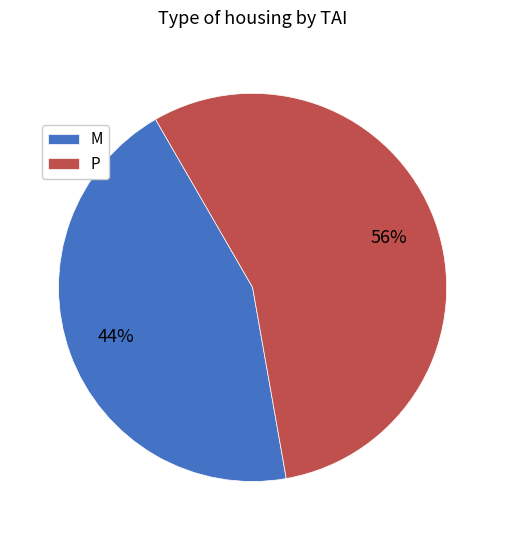

What percentage is the M slice, to the nearest percent?

44%